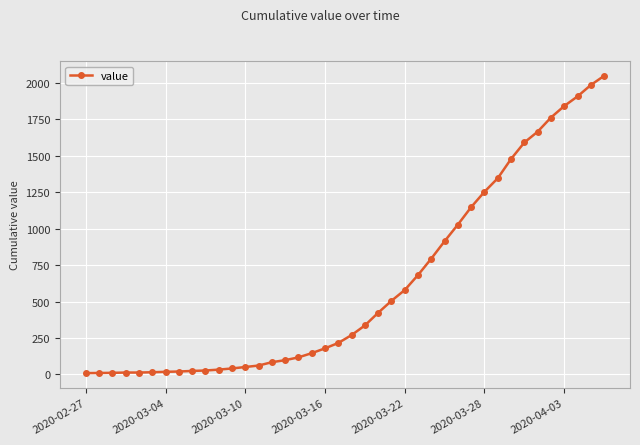

What is the smallest value displayed?

9